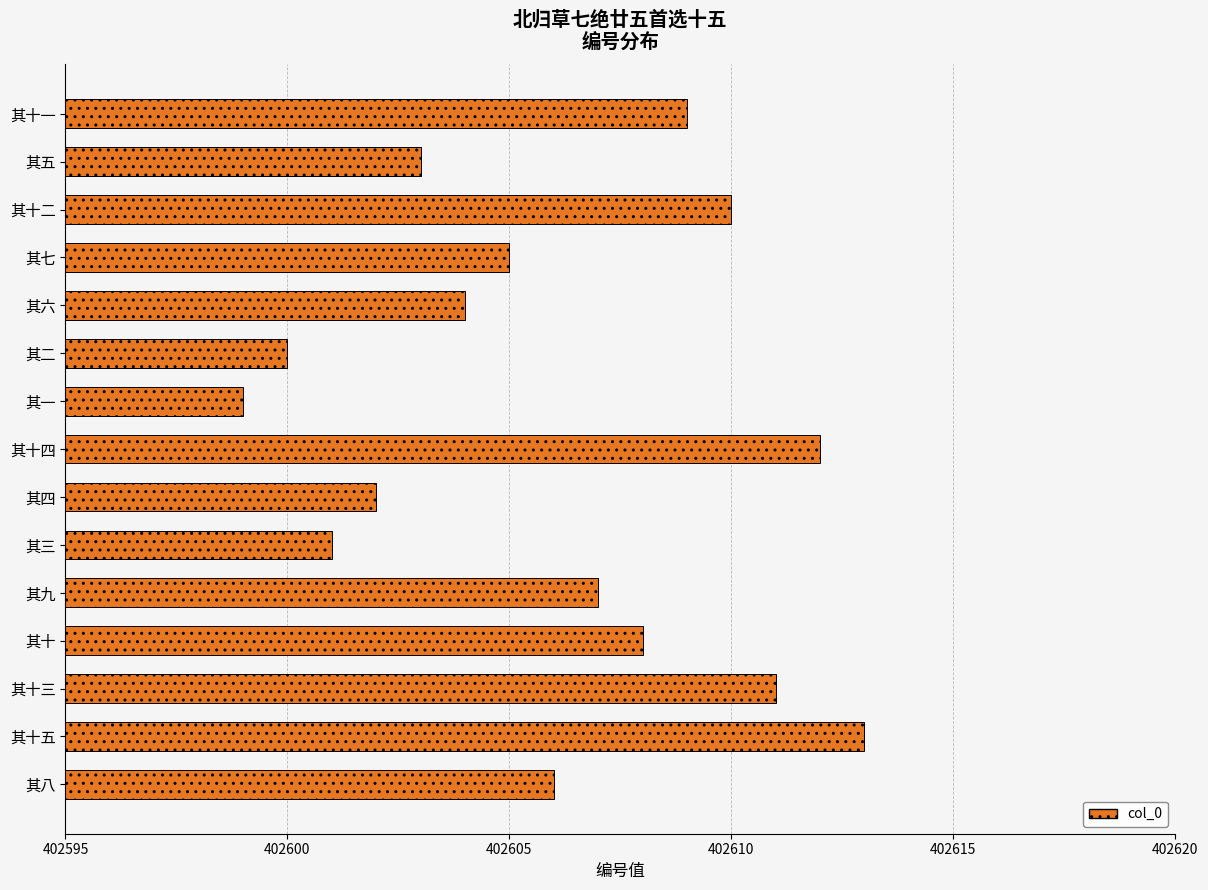

Which category has the highest value across all series?

其十五